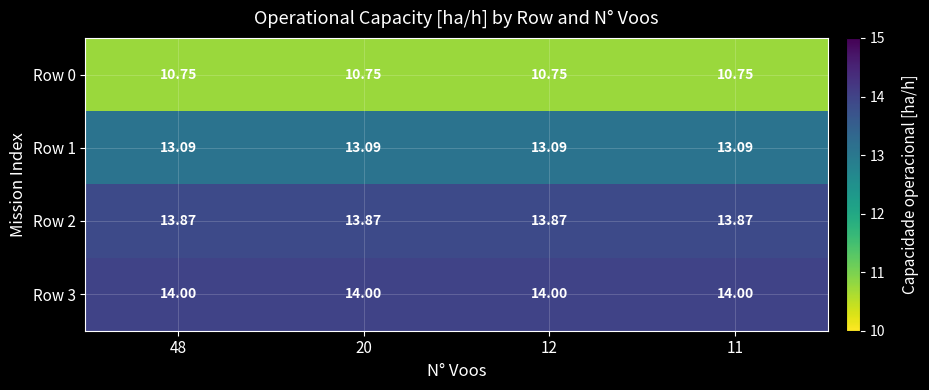

Is the value of Row 0 at 12 greater than the value of Row 1 at 11?

No